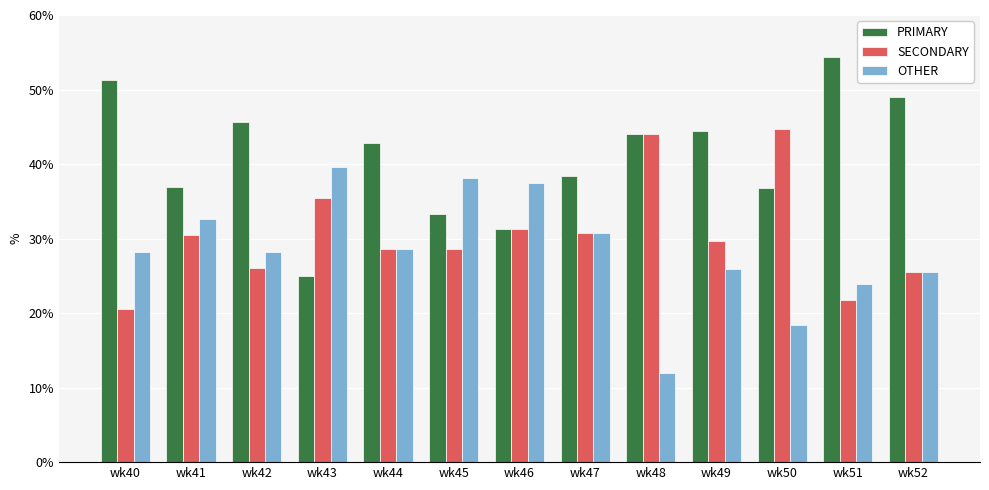

What is the value of the OTHER bar at the 10th from the left?

25.9